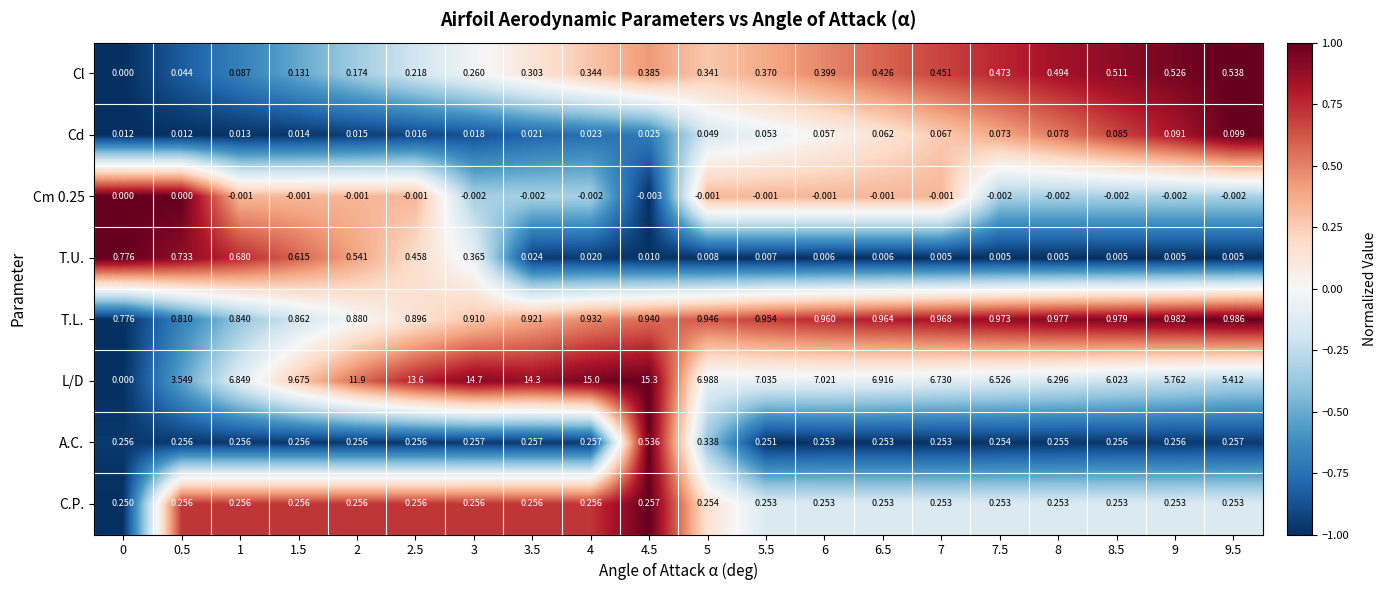

Which series has the largest total across all categories?

L/D